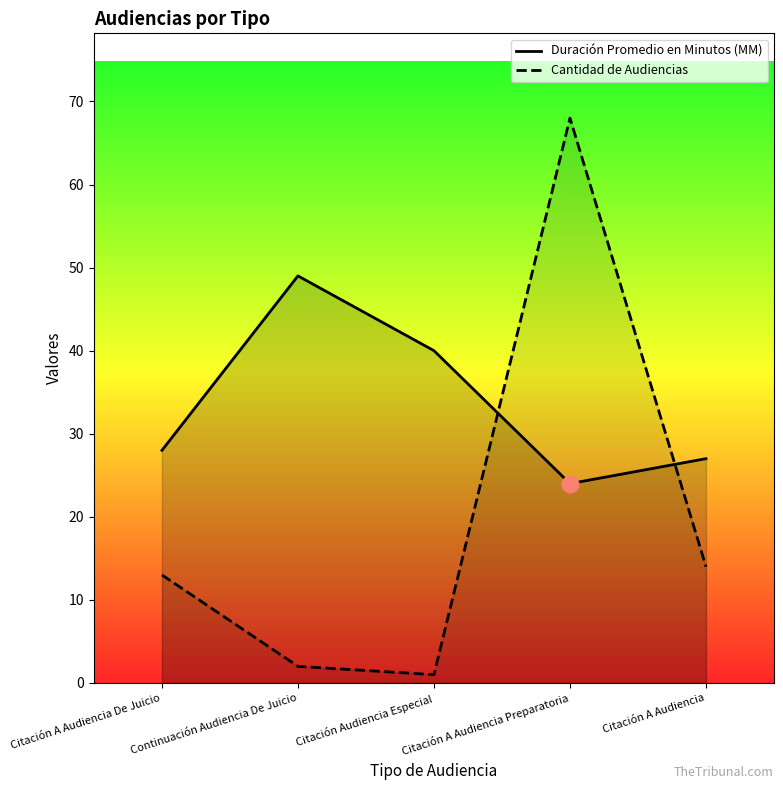

Reading left to right, transcribe all the data shown in this chart.

Duración Promedio en Minutos (MM): 28	49	40	24	27
Cantidad de Audiencias: 13	2	1	68	14